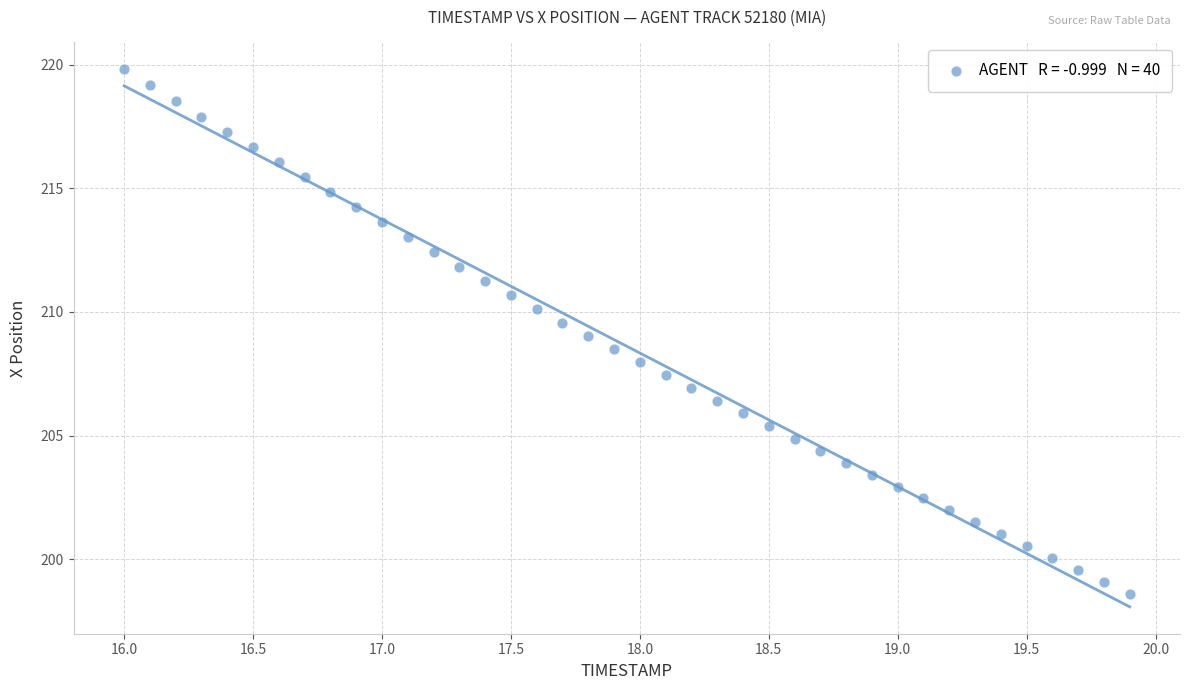

What is the range of X values (max minus min)?

3.9